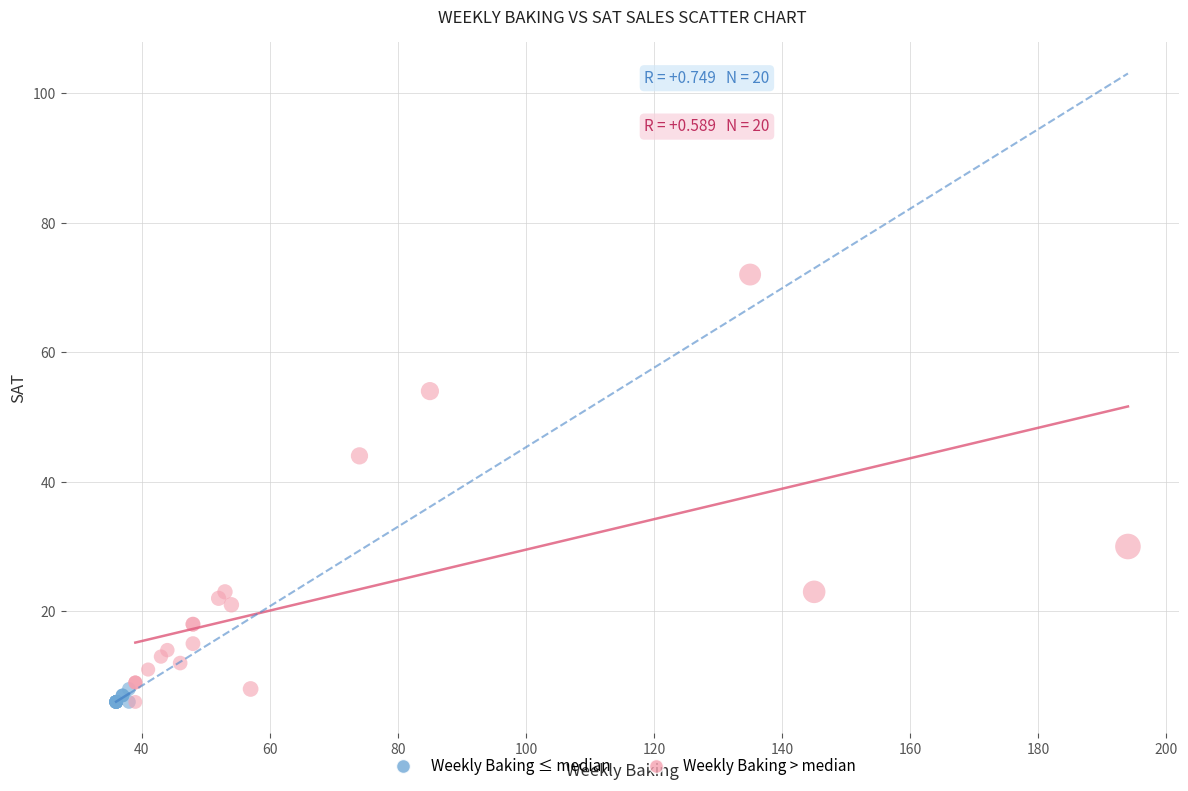

Which series reaches the maximum Y coordinate?

Weekly Baking > median